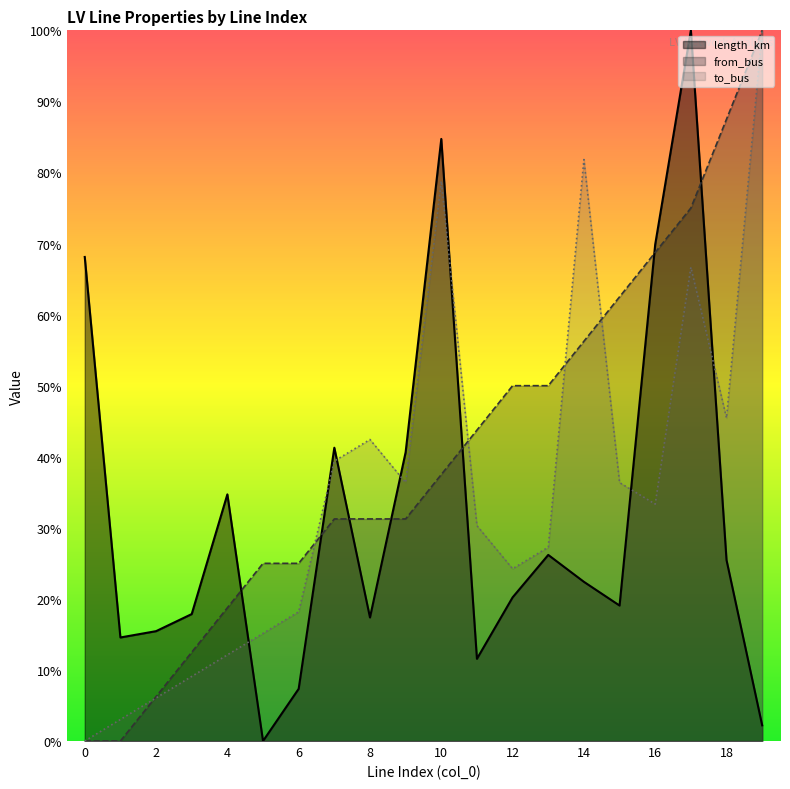

What is the difference between the from_bus values at 15 and 10?

0.2